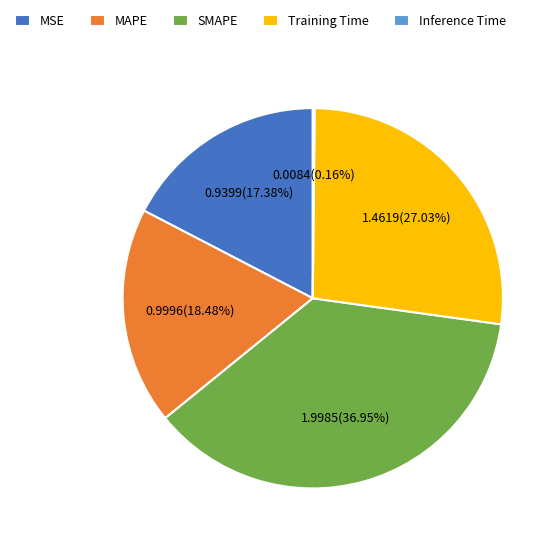

Which has a higher value, SMAPE or Training Time?

SMAPE